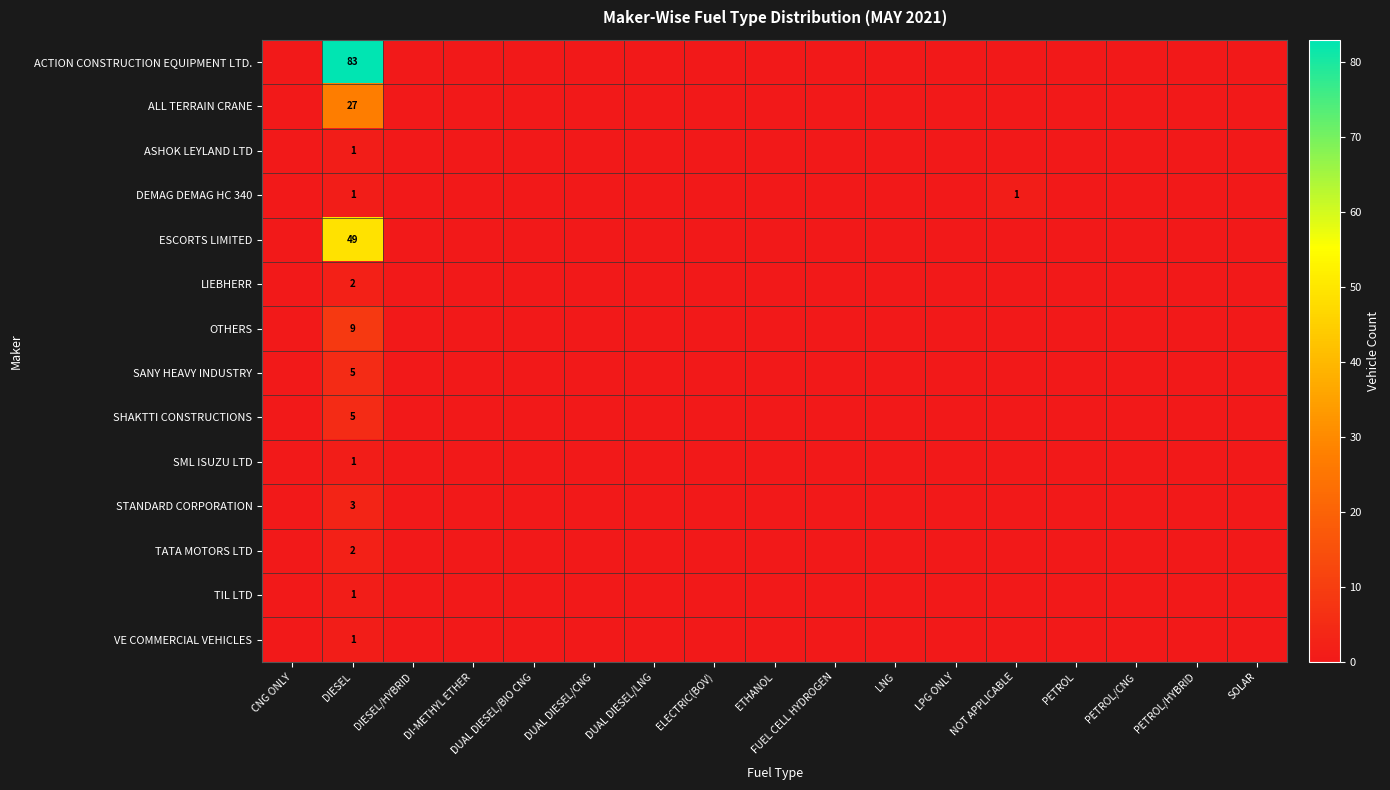

Count the number of data series in this chart.

14